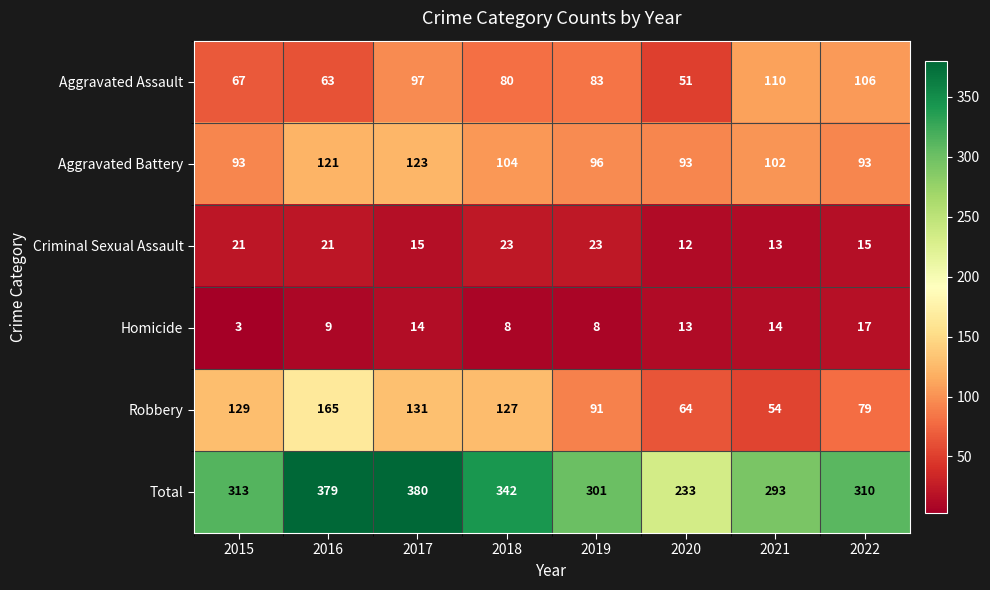

At which category does the chart reach its minimum across all series?

2015